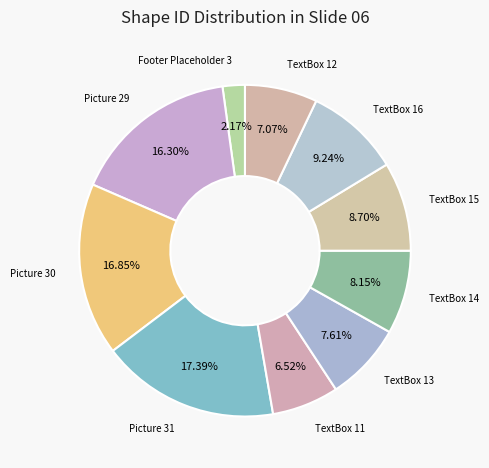

Which has a higher value, TextBox 13 or Picture 29?

Picture 29